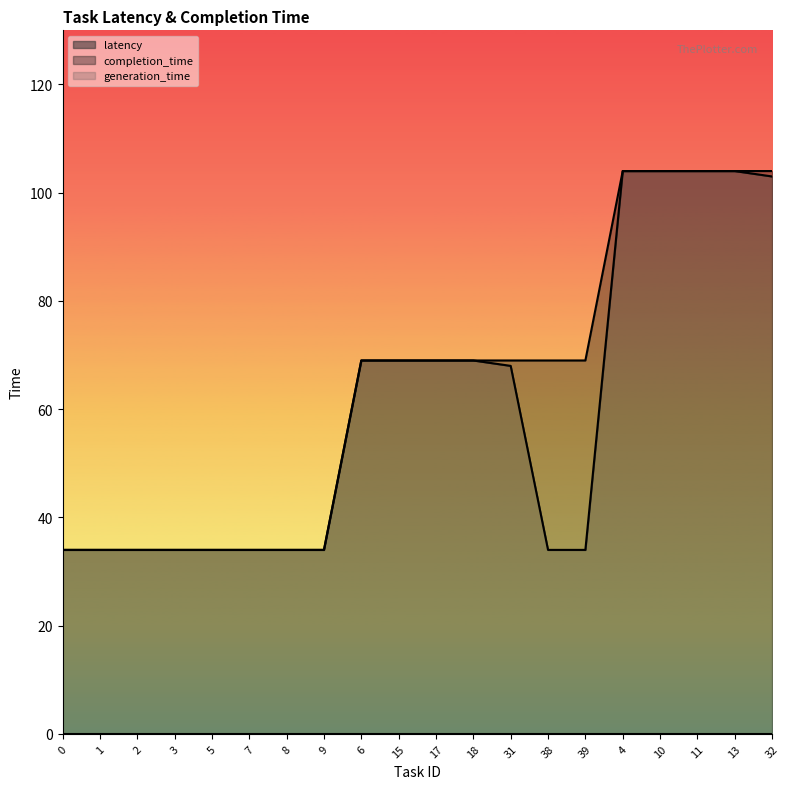

What position from the left is 17?

11